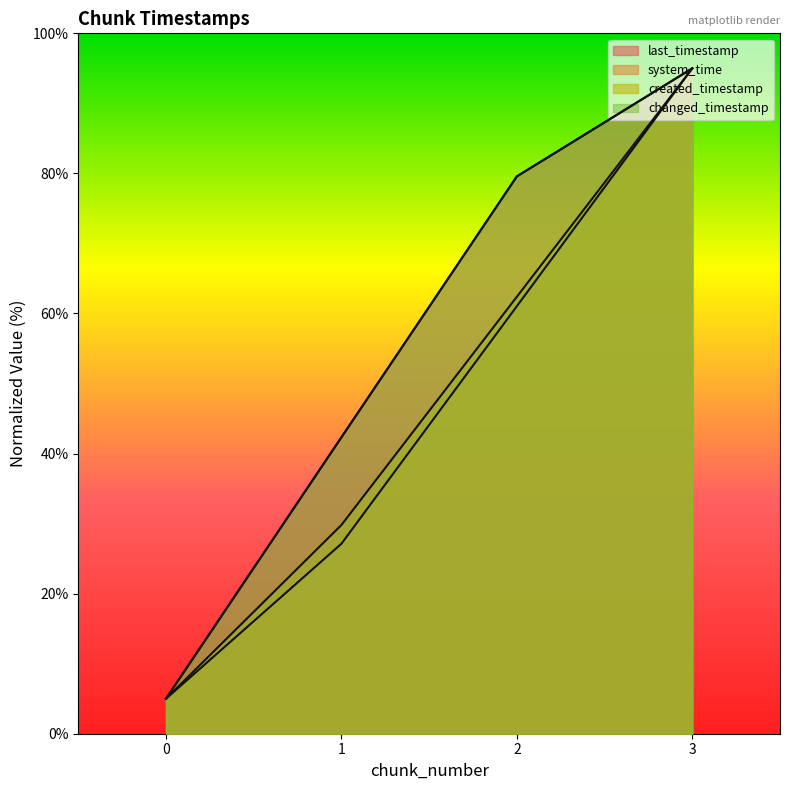

True or false: system_time has a value of 2.3 at 0.

False